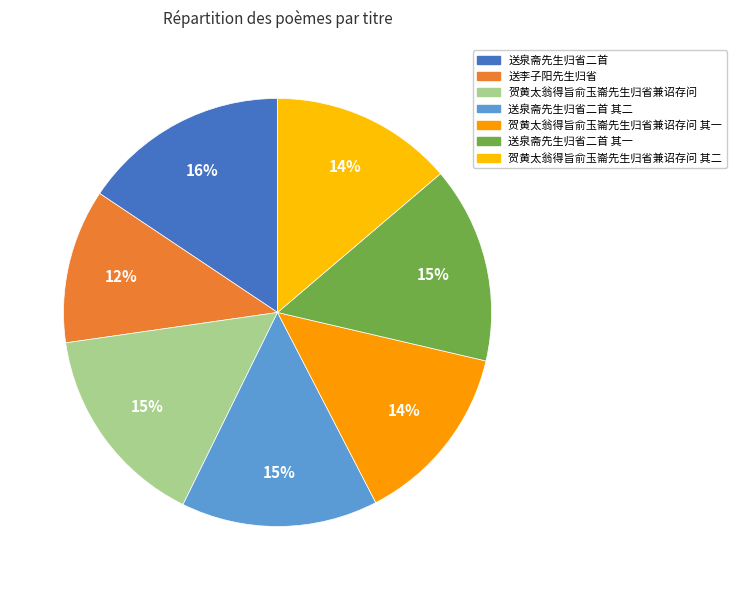

How many segments does this pie chart have?

7